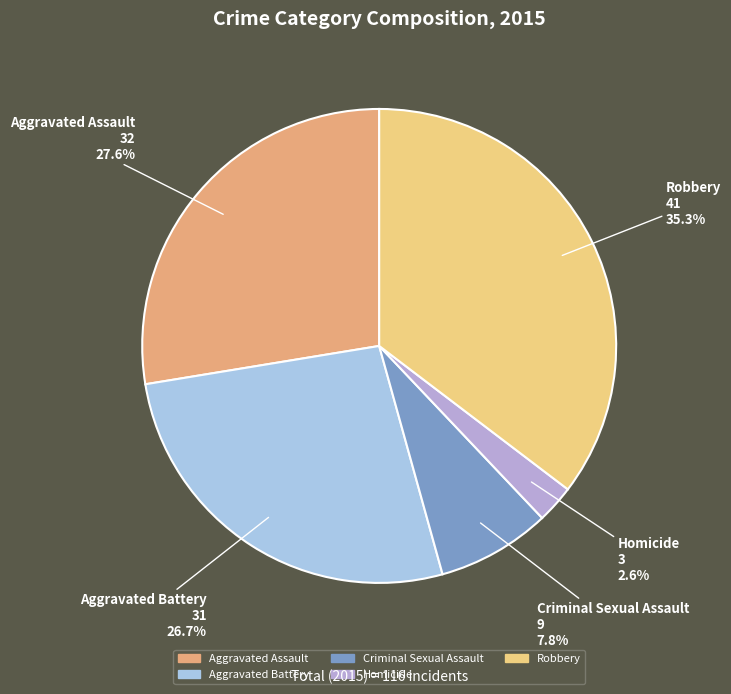

Which category has the biggest portion of the pie?

Robbery